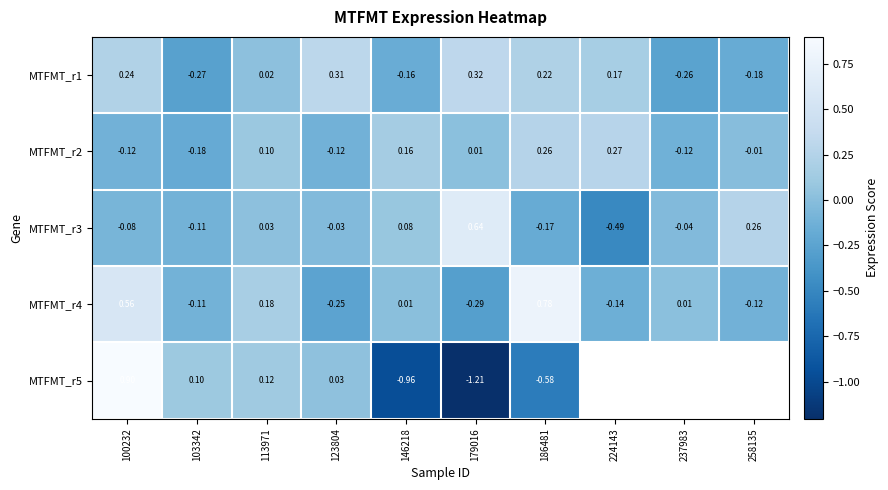

Is the value of MTFMT_r4 at 103342 greater than the value of MTFMT_r3 at 113971?

No